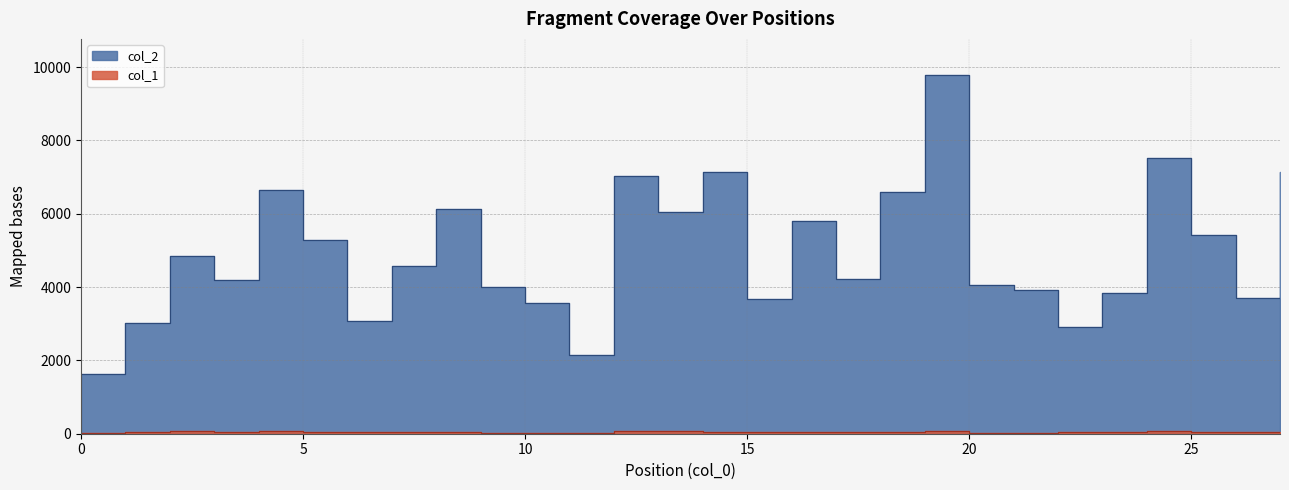

How many lines are shown in the chart?

2